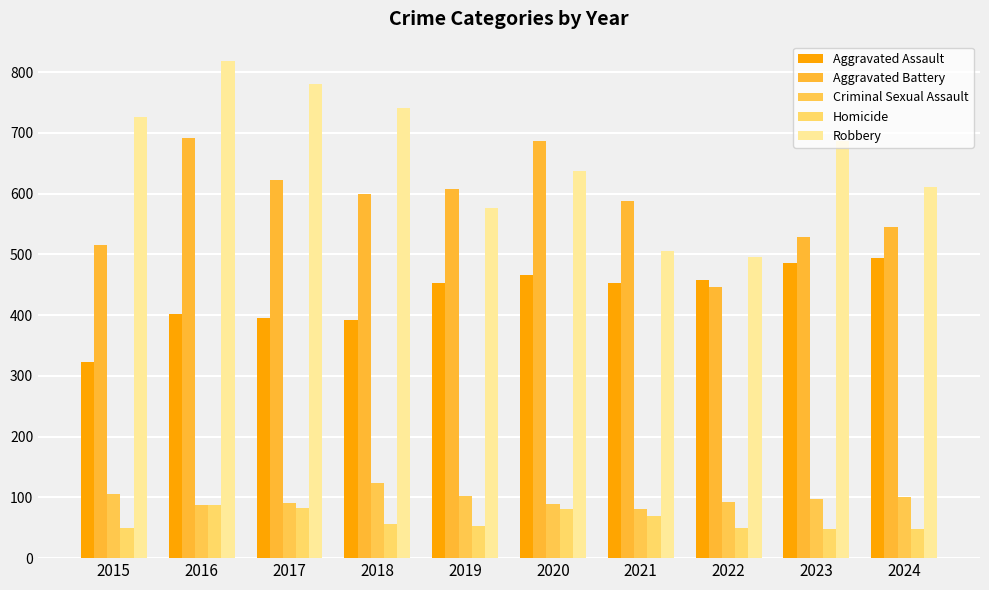

Where does the Criminal Sexual Assault series first go above 98?

2015